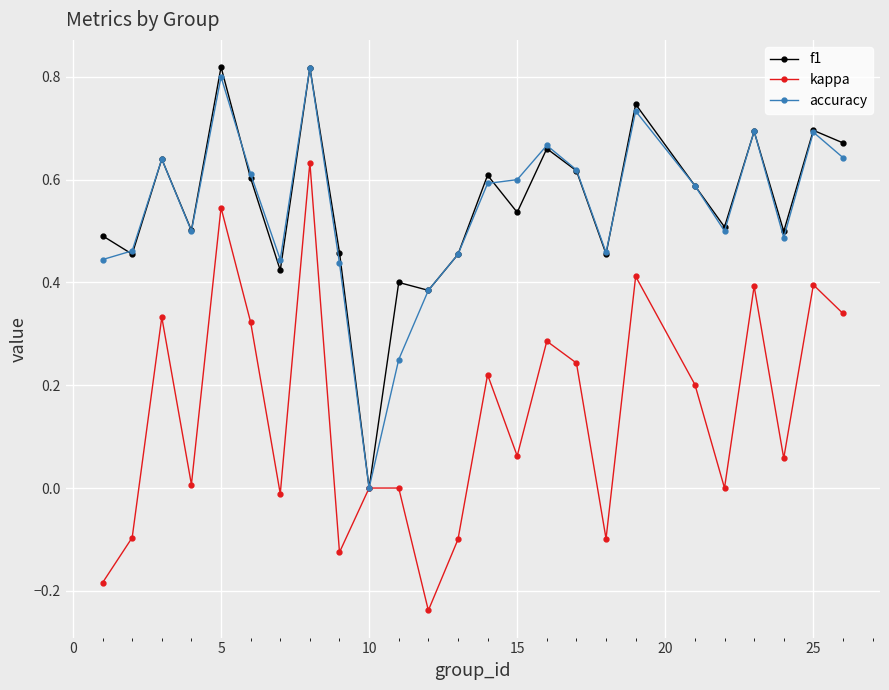

Which series has the widest spread of values?

kappa